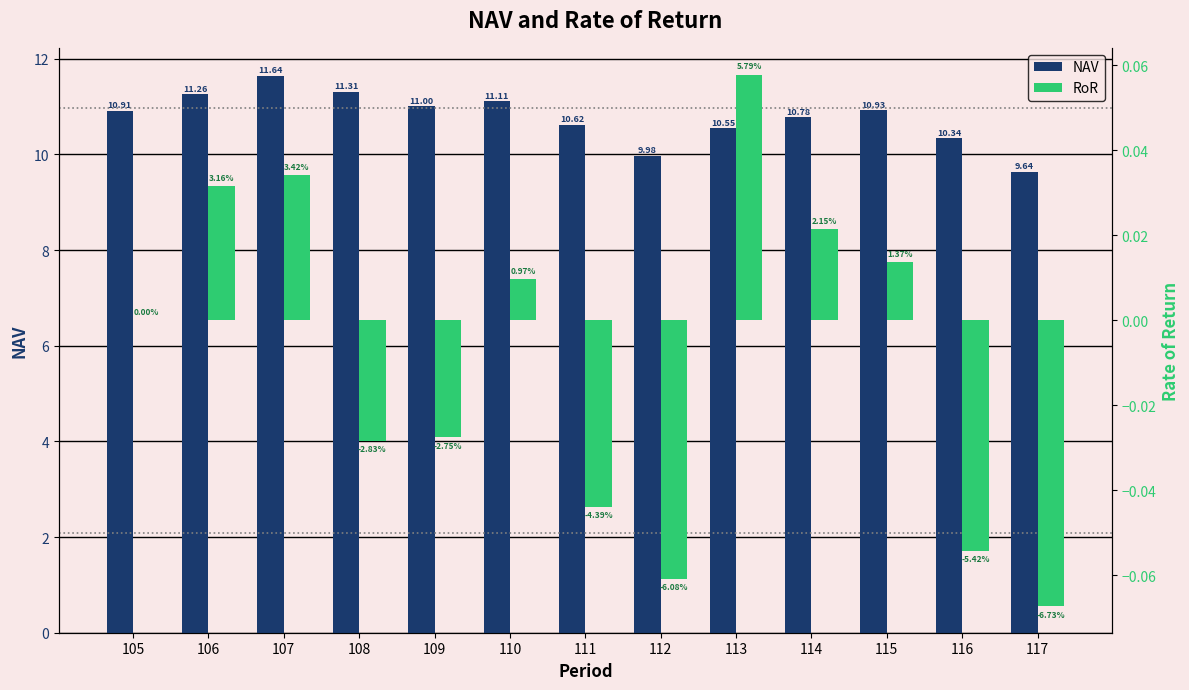

How many values in the NAV series exceed 10?

11